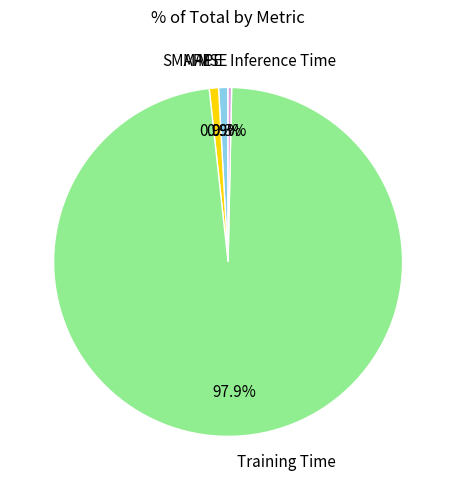

Does any single category account for the majority?

Yes